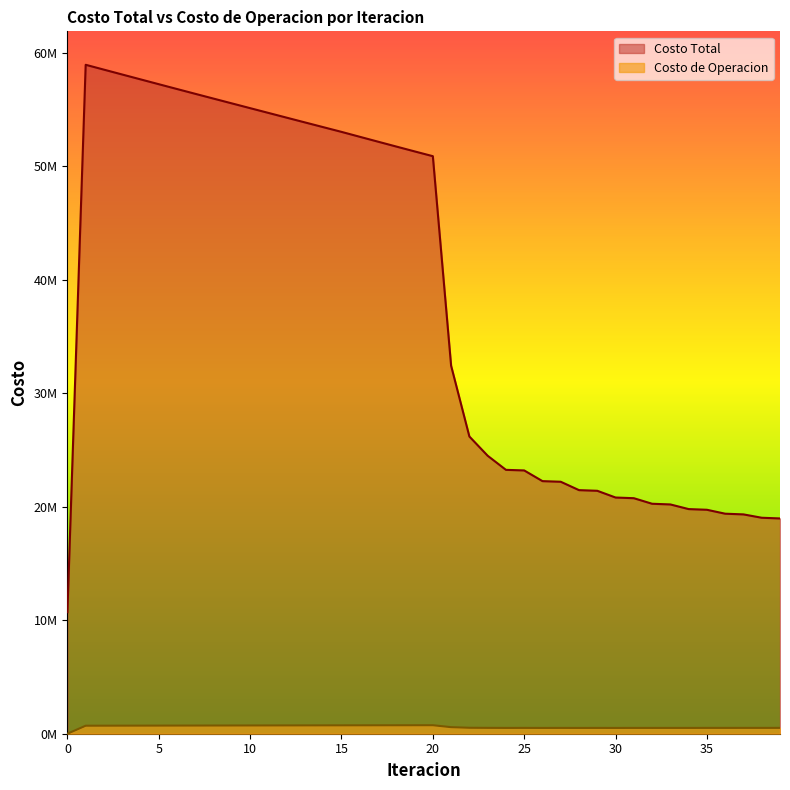

How many data points in Costo de Operacion are less than 705645?

20